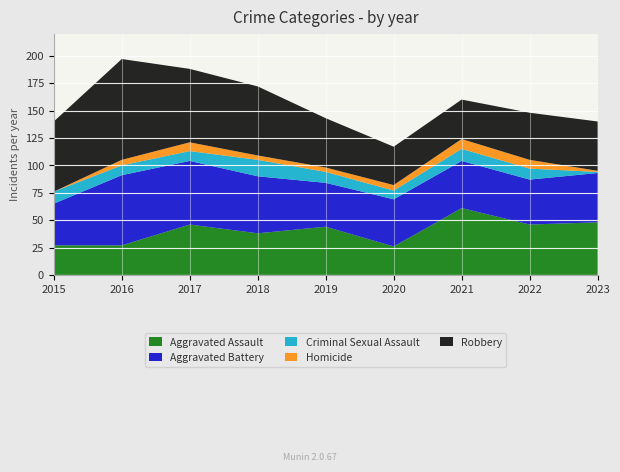

Reading left to right, extract all data points from this chart.

Aggravated Assault: 27	27	46	38	44	26	61	46	48
Aggravated Battery: 38	64	58	52	40	43	43	41	45
Criminal Sexual Assault: 11	9	9	15	10	8	11	10	1
Homicide: 0	5	8	4	4	5	9	8	1
Robbery: 64	92	67	63	45	35	36	43	45